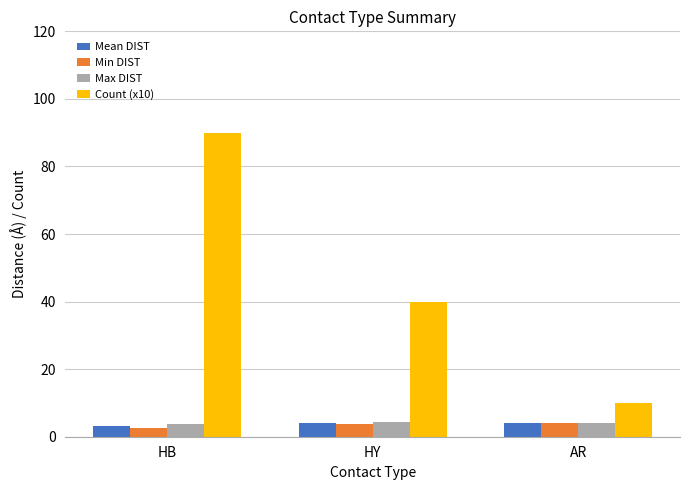

What is the label of the 3rd bar from the left?

AR